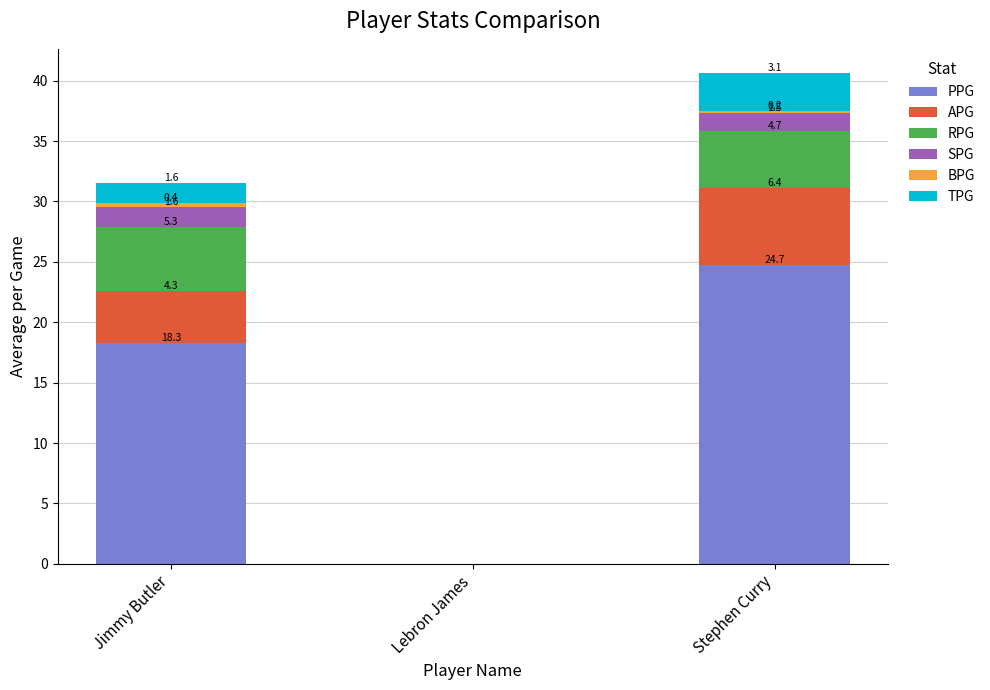

The PPG series shows 28.5 at Jimmy Butler. True or false?

False